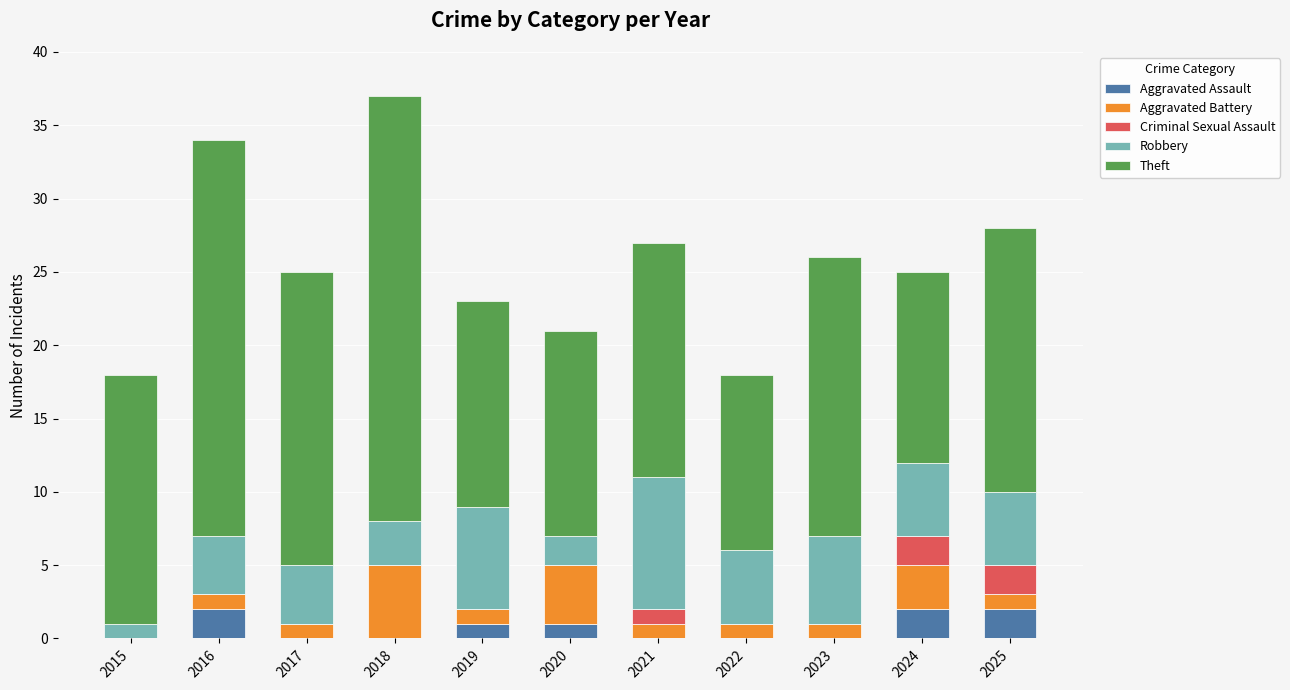

What is the total value across all series at 2025?

28